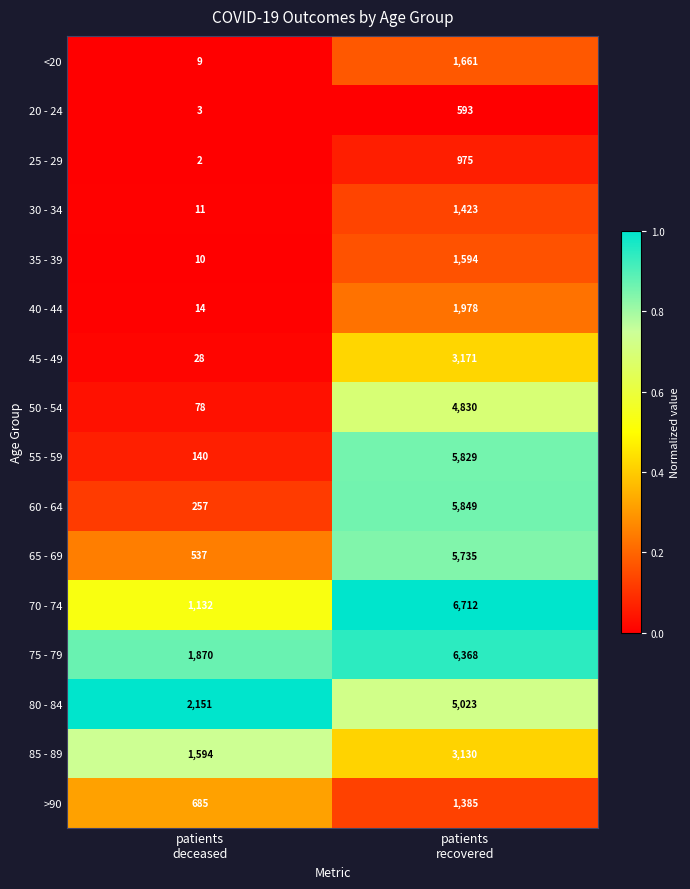

What is the average value of the 75 - 79 series?

4119